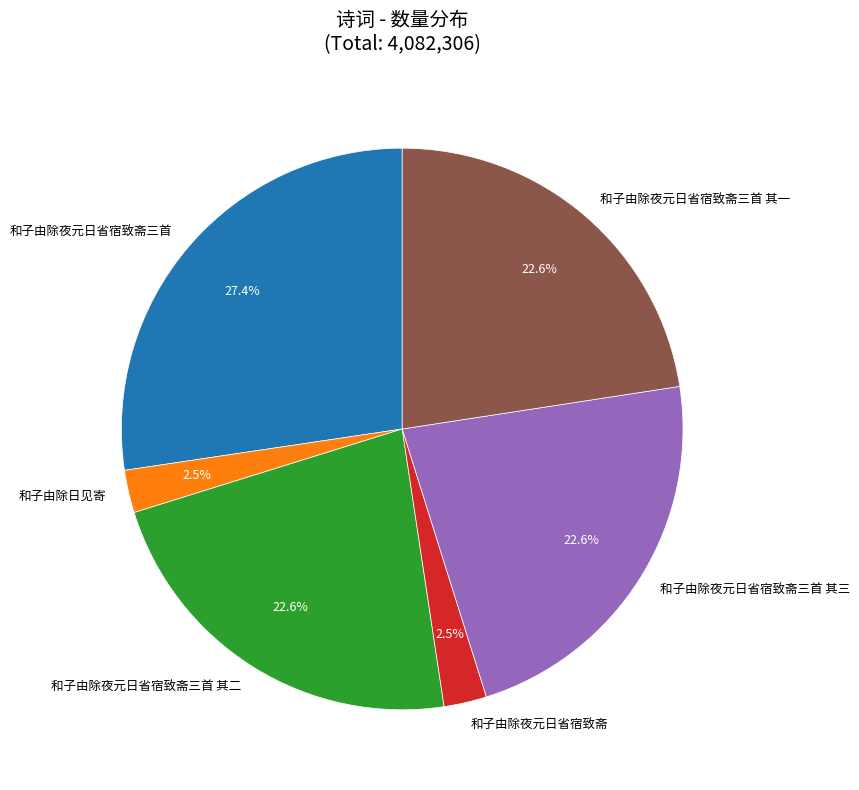

Does any single category account for the majority?

No